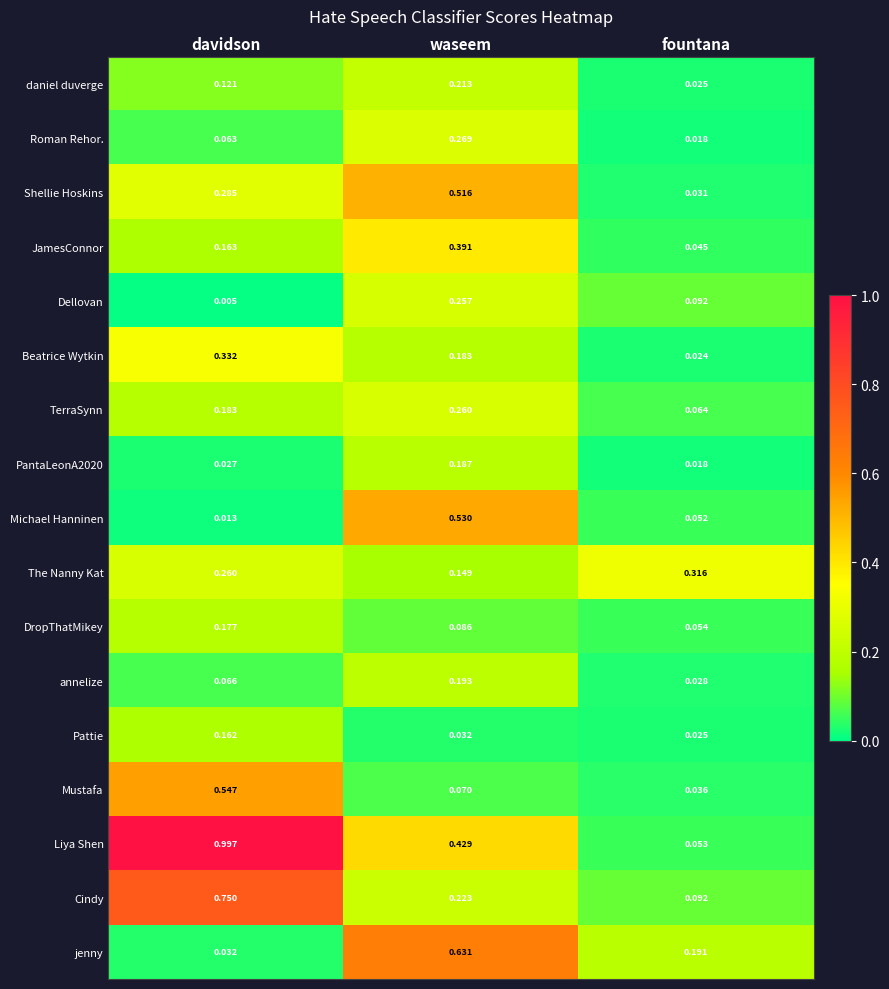

Between waseem and fountana, which series saw the biggest shift?

Shellie Hoskins